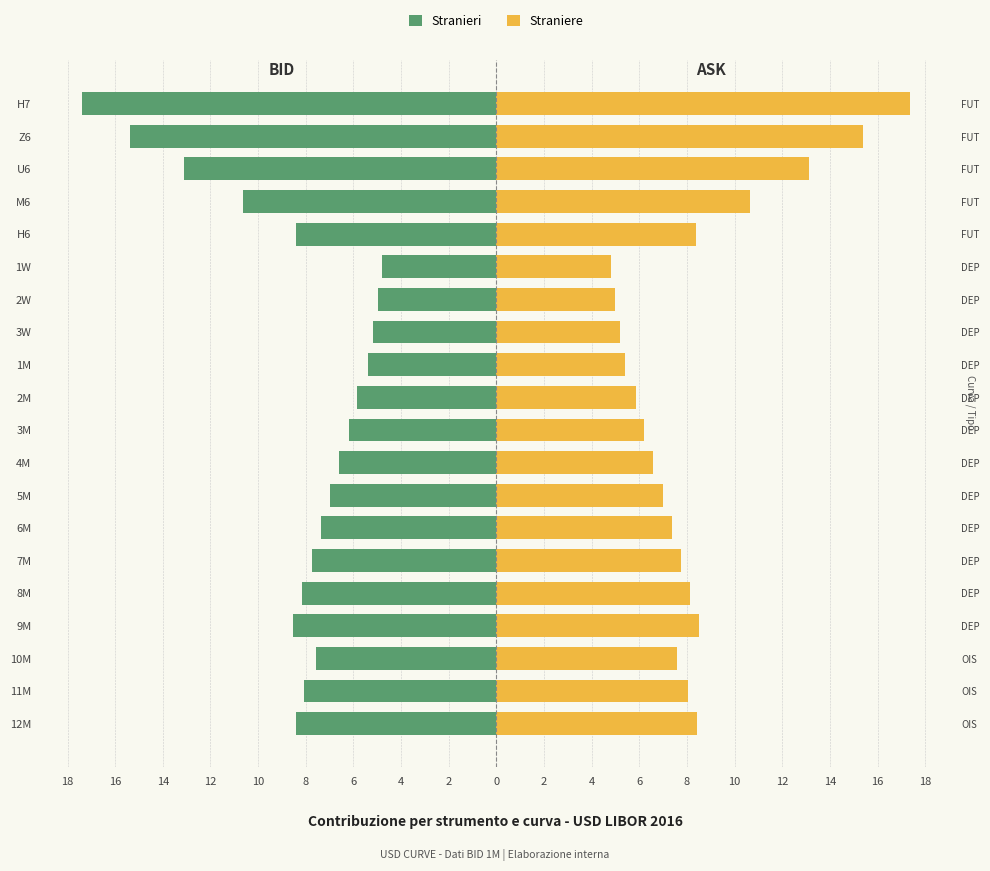

What is the average value of the Stranieri series?

-8.3